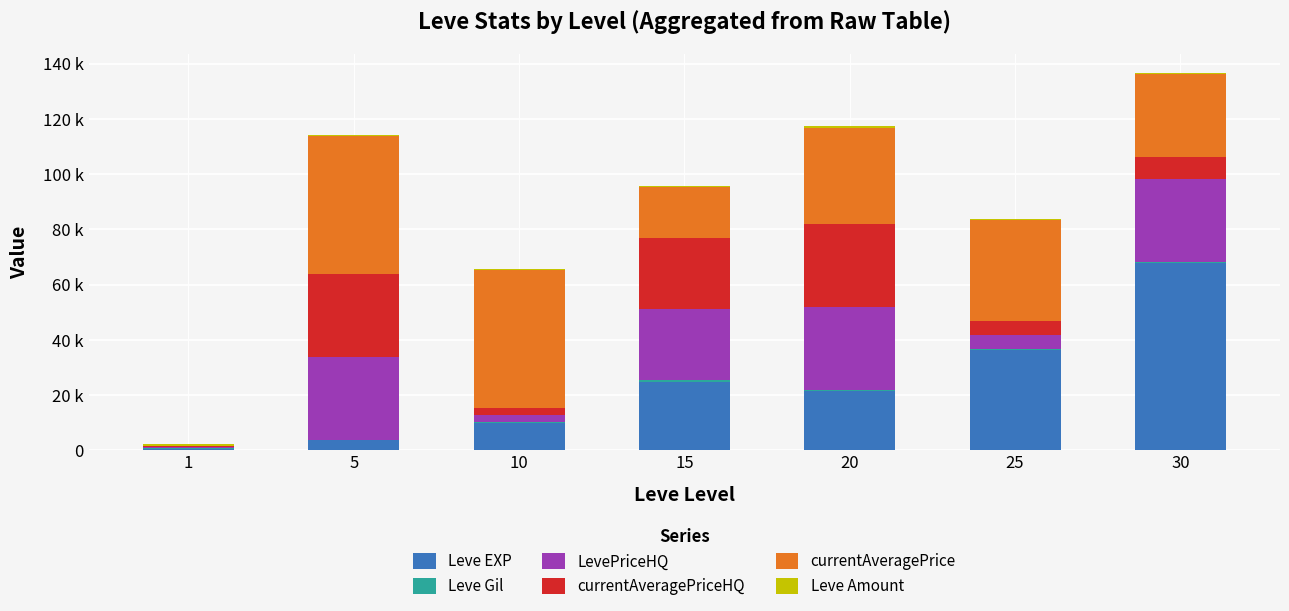

Does the chart contain stacked bars?

Yes